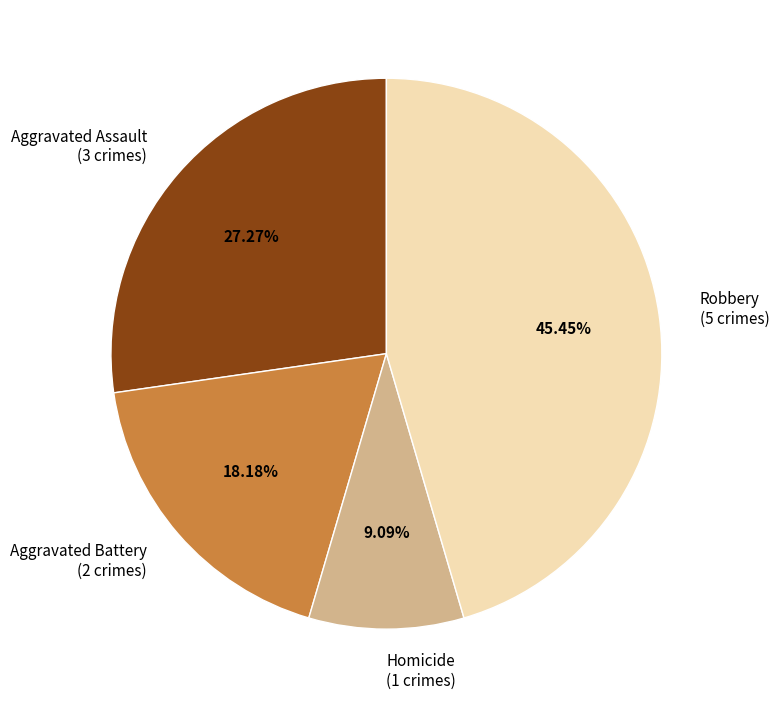

Do Homicide (1 crimes) and Aggravated Battery (2 crimes) together represent more than half of the pie?

No